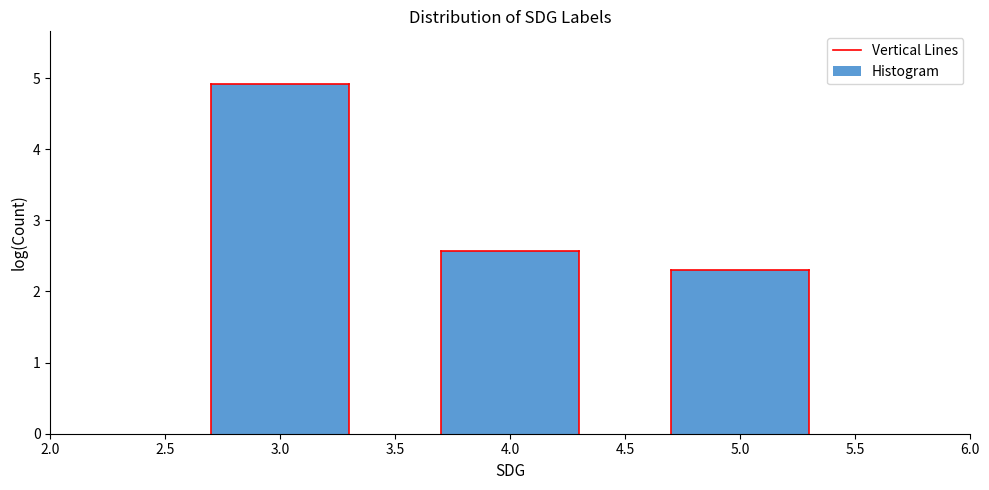

Reading right to left, what are all the values shown in this chart?

5.0=2.3	4.0=2.6	3.0=4.9